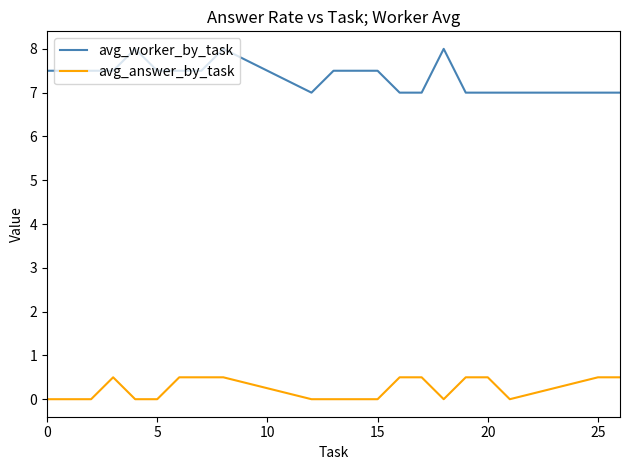

List the series in order of their overall mean, highest first.

avg_worker_by_task, avg_answer_by_task